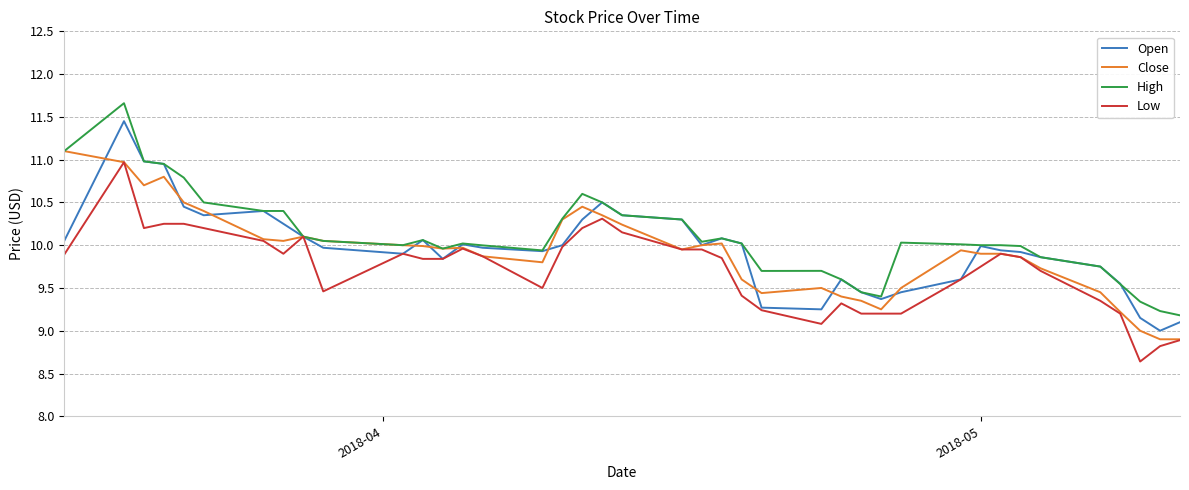

What is the lowest value of the Close series?

8.9